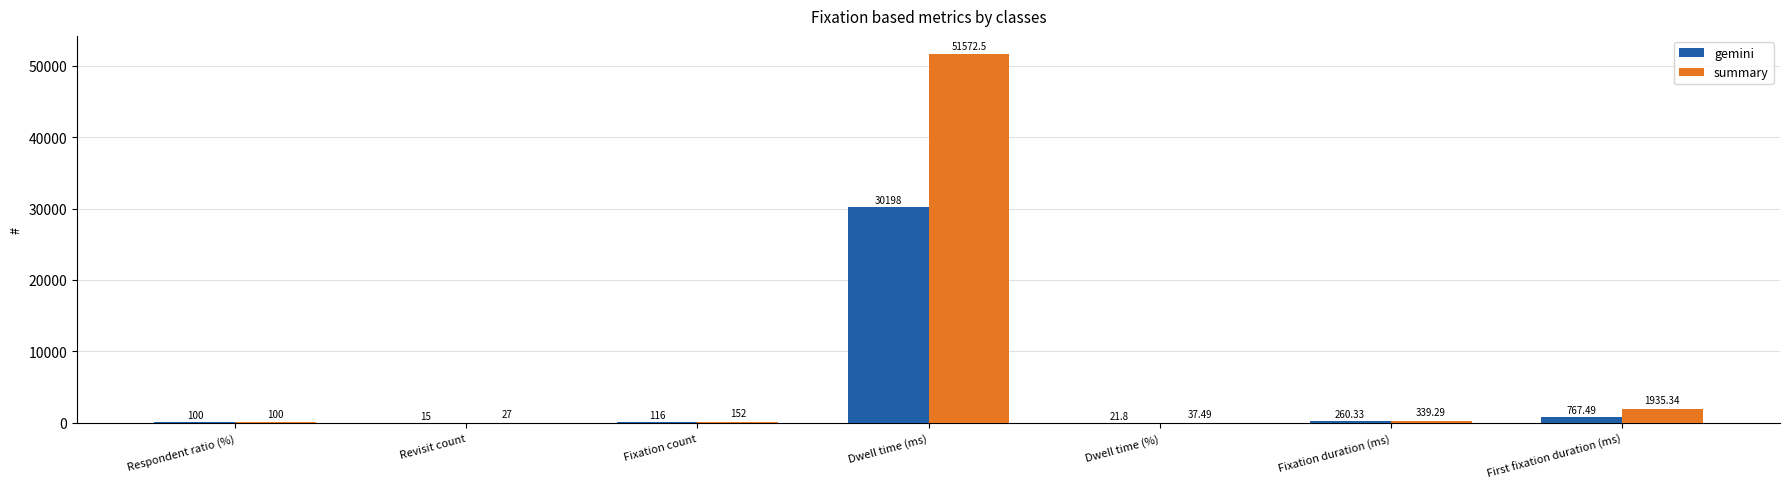

What is the average value of the gemini series?

4497.0